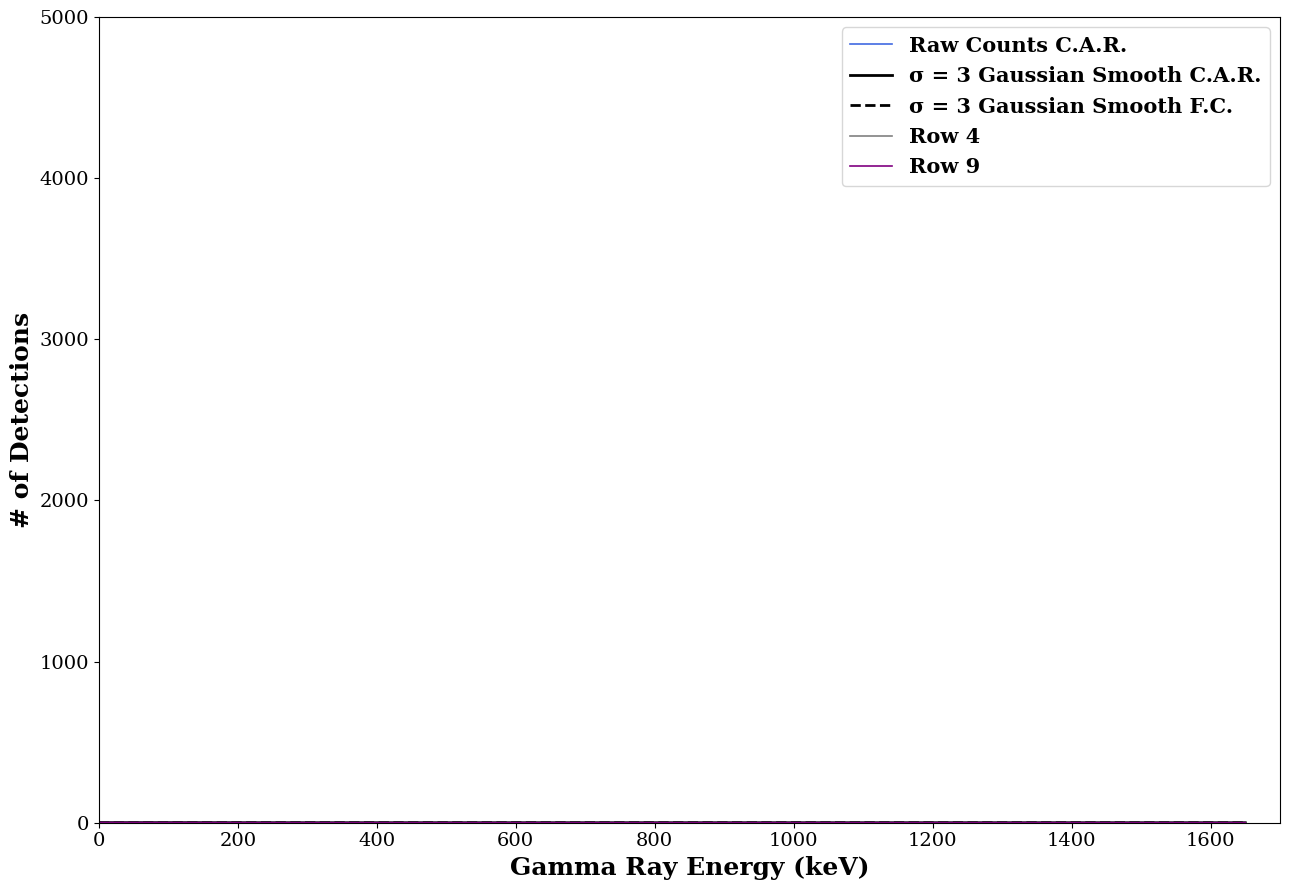

How many lines are shown in the chart?

5